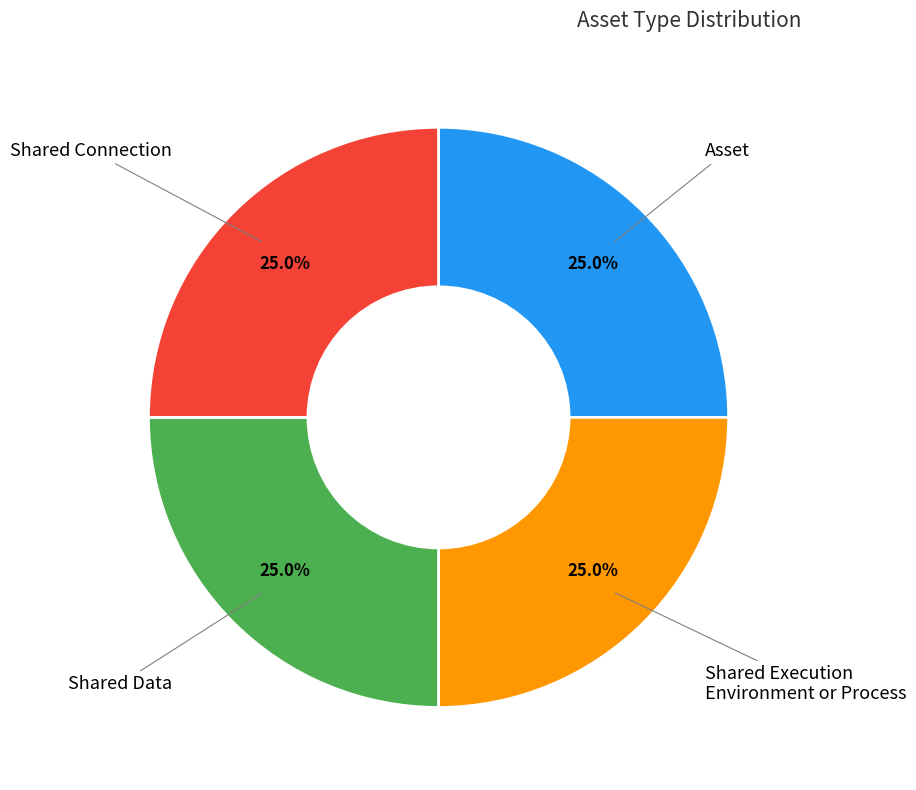

What is the ratio of the value at Shared Data to the value at Shared Connection?

1.0